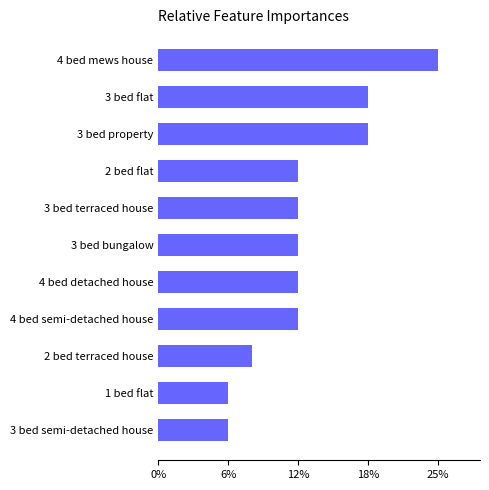

Does the chart contain any negative values?

No